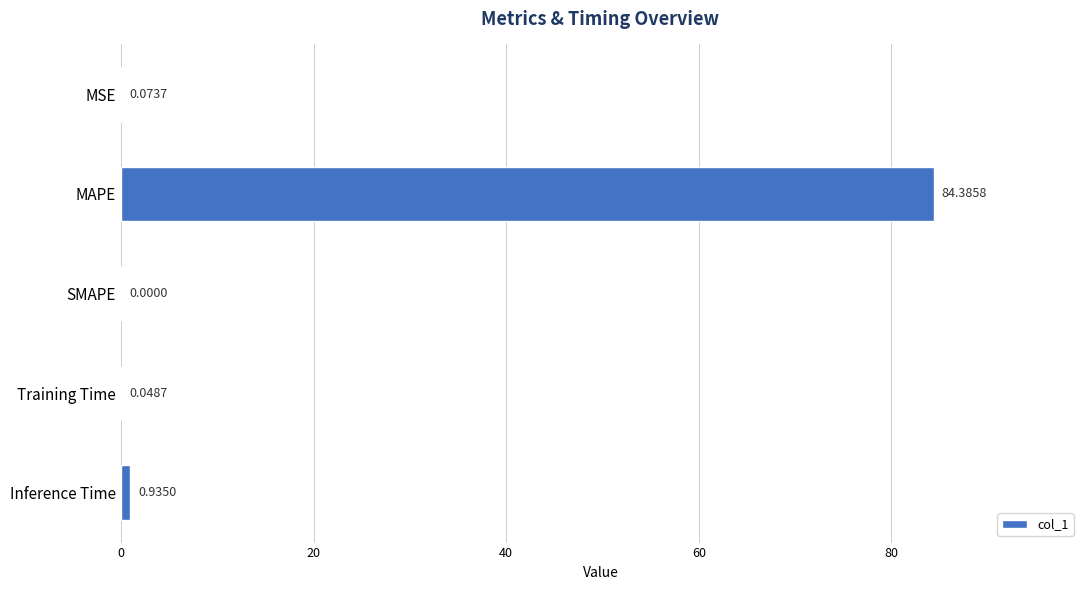

At which category does the chart reach its peak across all series?

MAPE